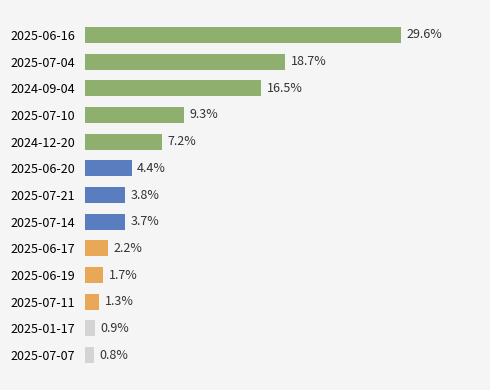

Between 2025-07-07 and 2025-07-04, which is larger?

2025-07-04